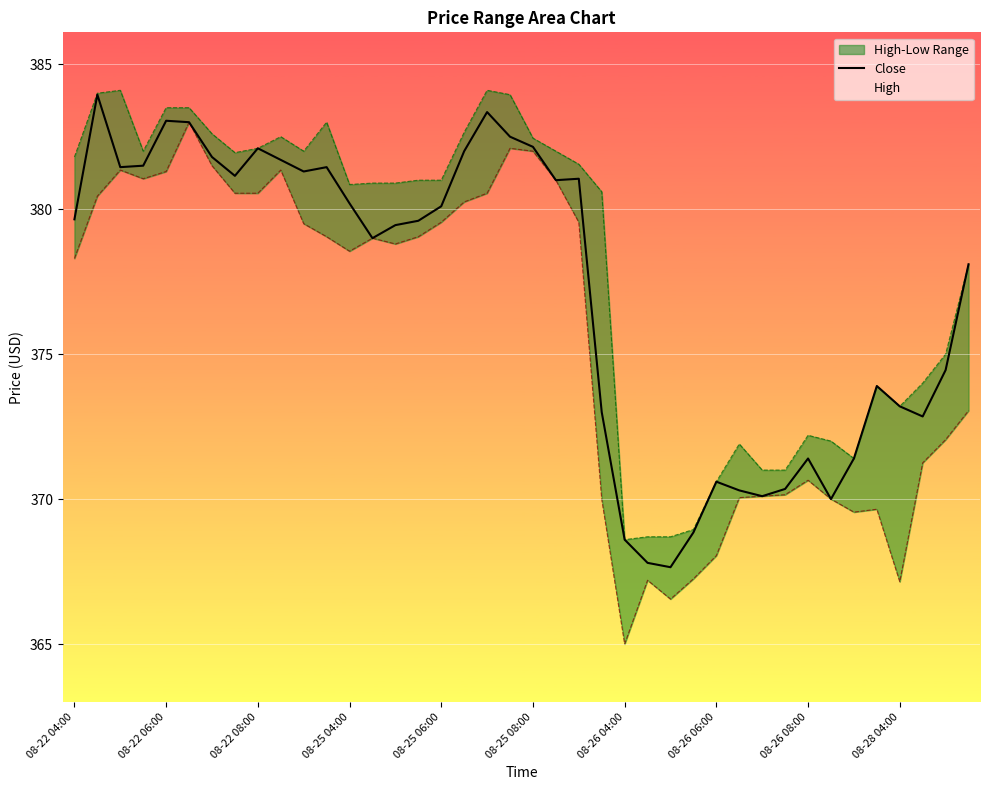

What is the sum of all values?

15085.1